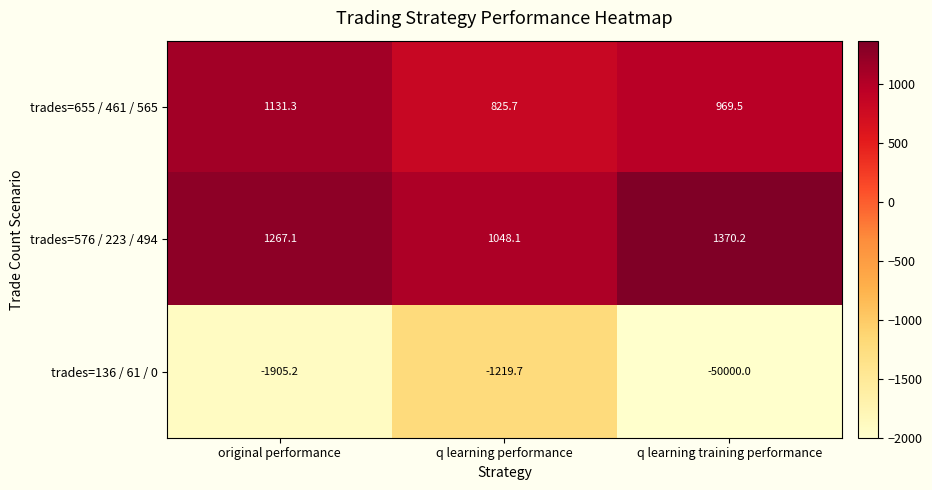

True or false: trades=136 / 61 / 0 has a value of -1219.7 at q learning performance.

True